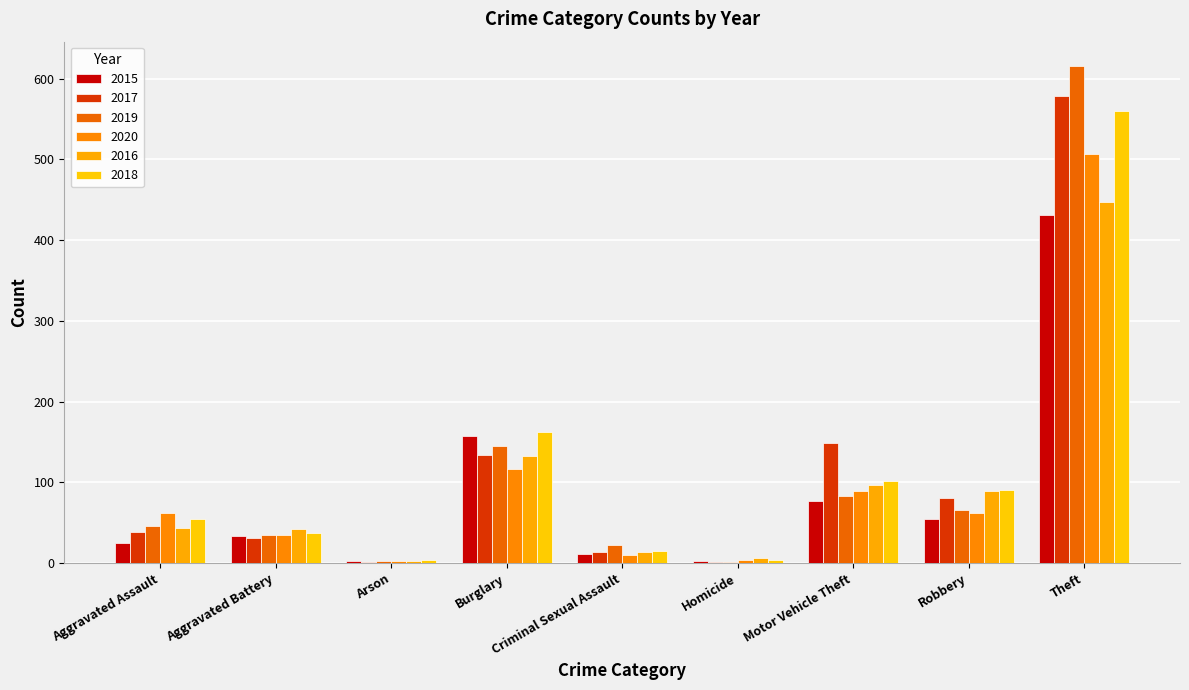

At which label is 2018 closest to 282?

Burglary